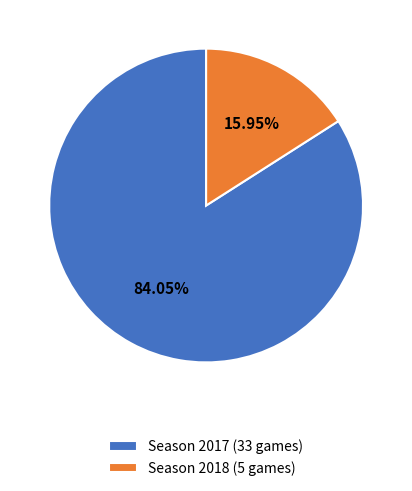

What percentage is the Season 2017 (33 games) slice, to the nearest percent?

84%